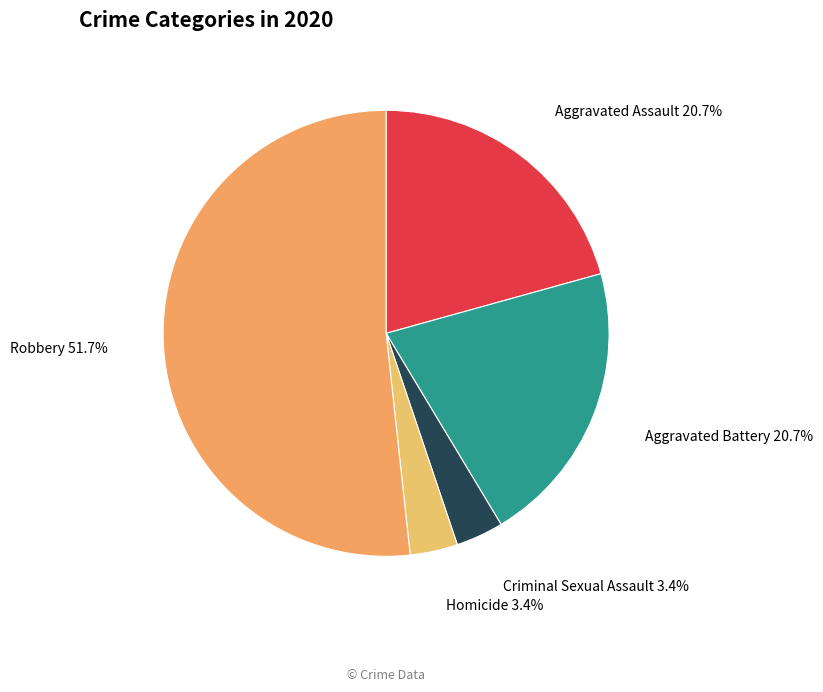

Does any single category account for the majority?

Yes